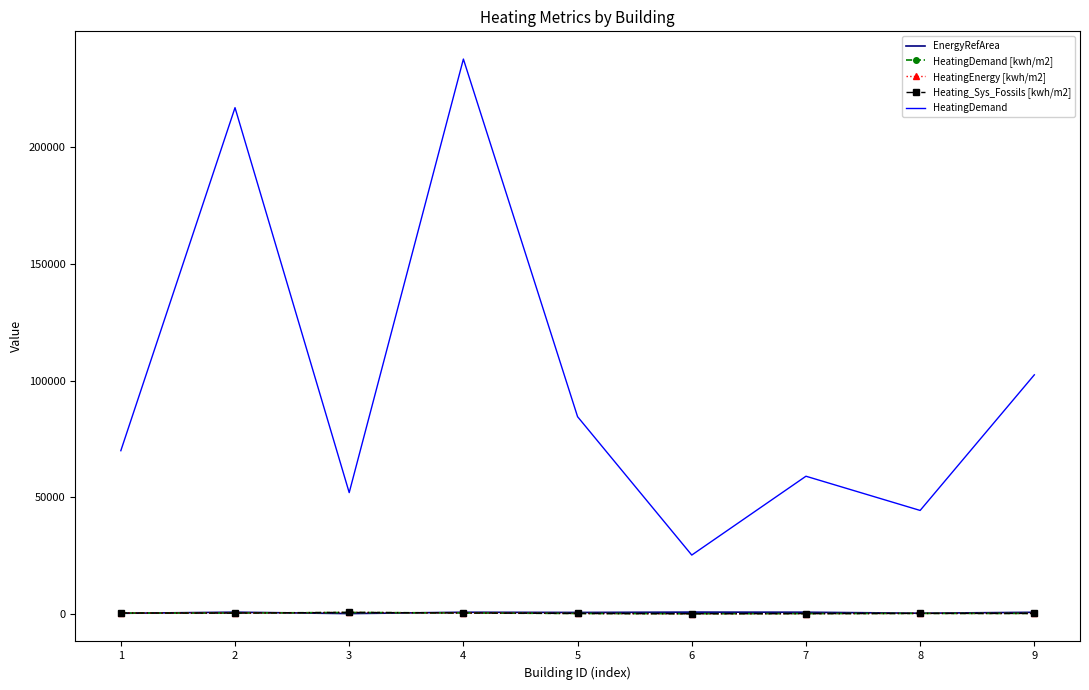

Which category has the lowest value in the HeatingDemand [kwh/m2] series?

6